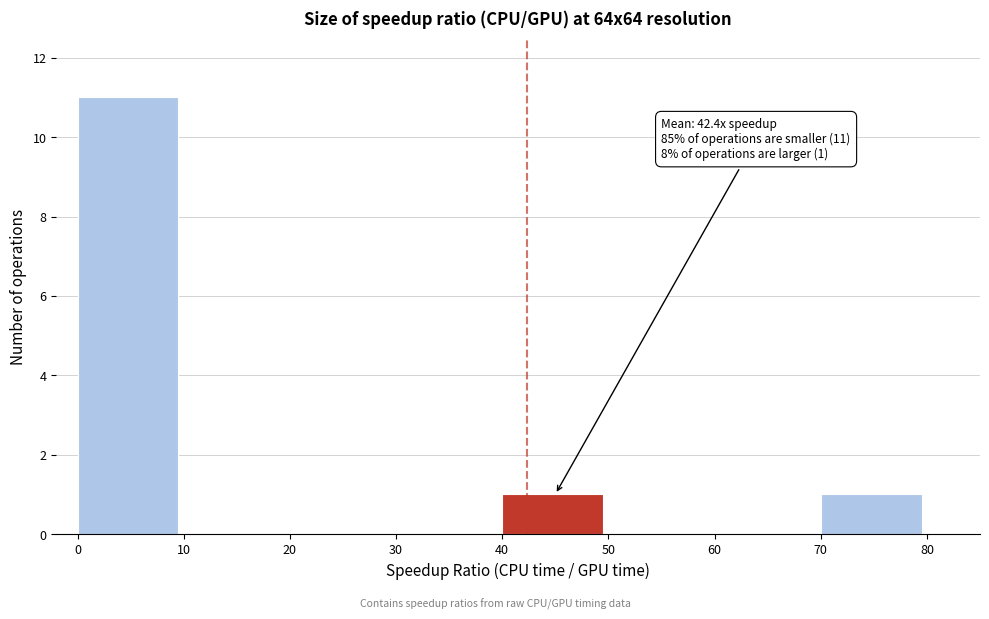

Which range on the x-axis has the tallest bar?

0 to 10